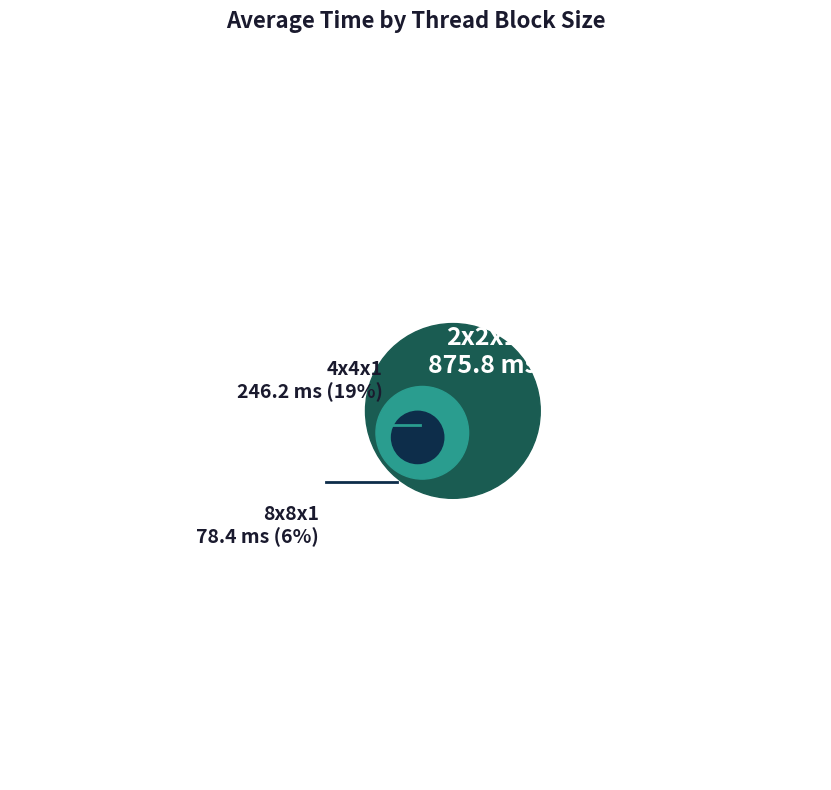

Between 2x2x1 and 4x4x1, which is larger?

2x2x1